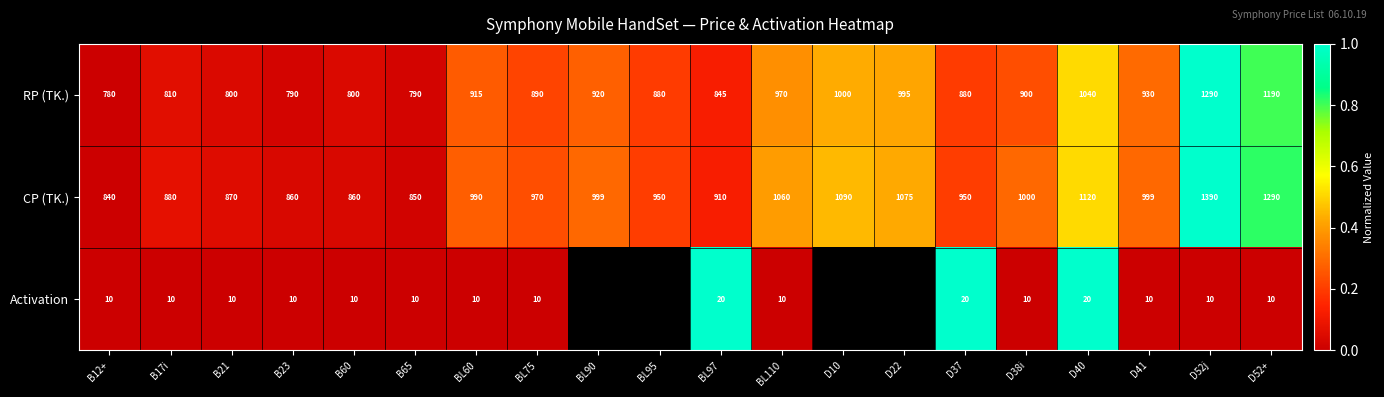

Where is RP (TK.) nearest to the value 1035?

D40